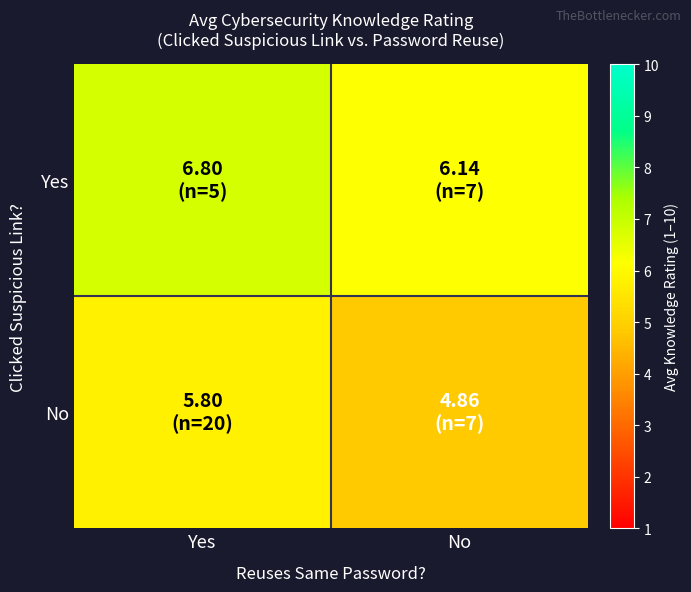

Reading left to right, what are all the values shown in this chart?

Yes: Yes=6.8	No=6.1
No: Yes=5.8	No=4.9